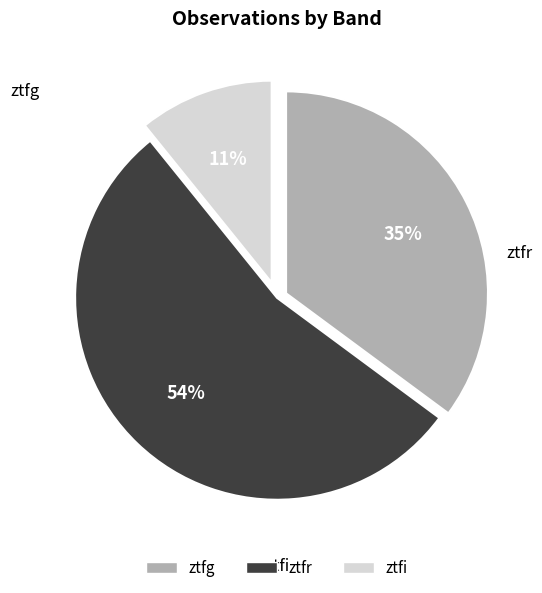

What is the change in value from ztfr to ztfi?

-48